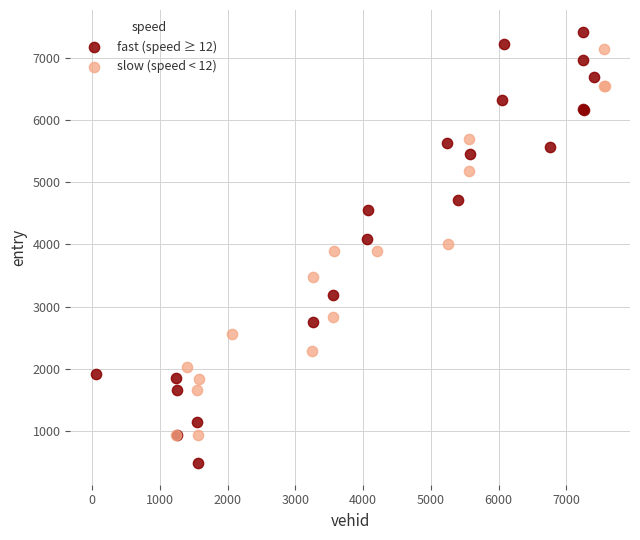

What are all the series names shown in the legend?

fast (speed ≥ 12), slow (speed < 12)